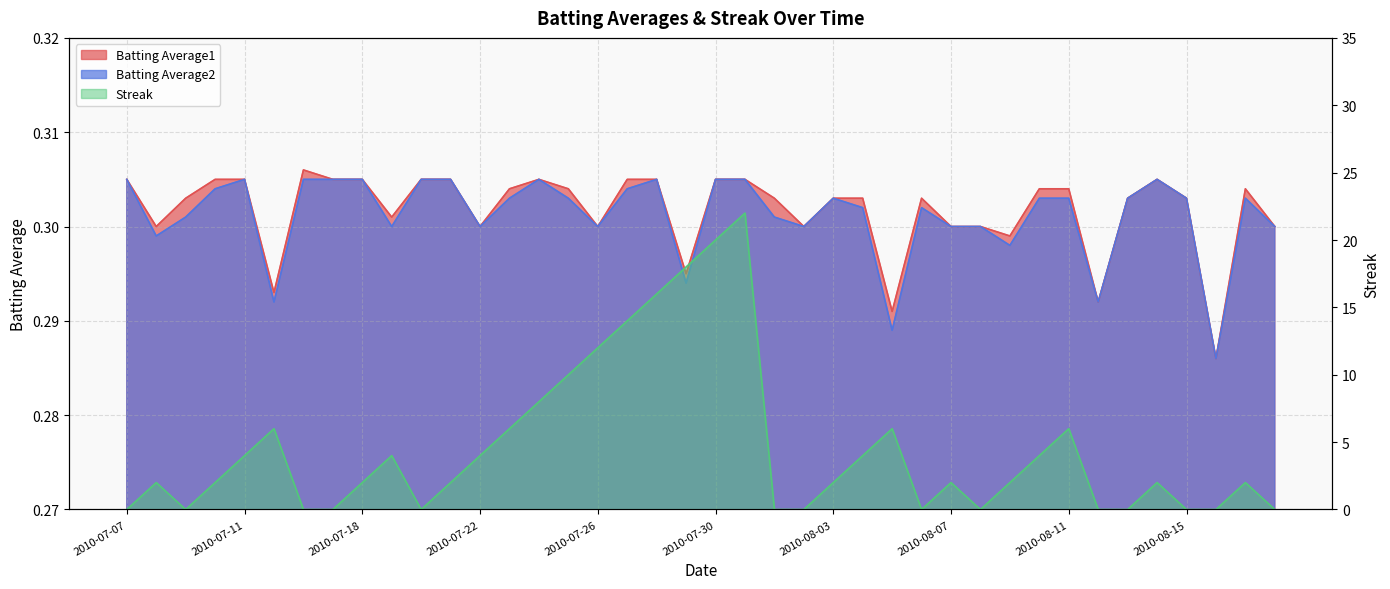

Where is Streak nearest to the value 11?

2010-07-25